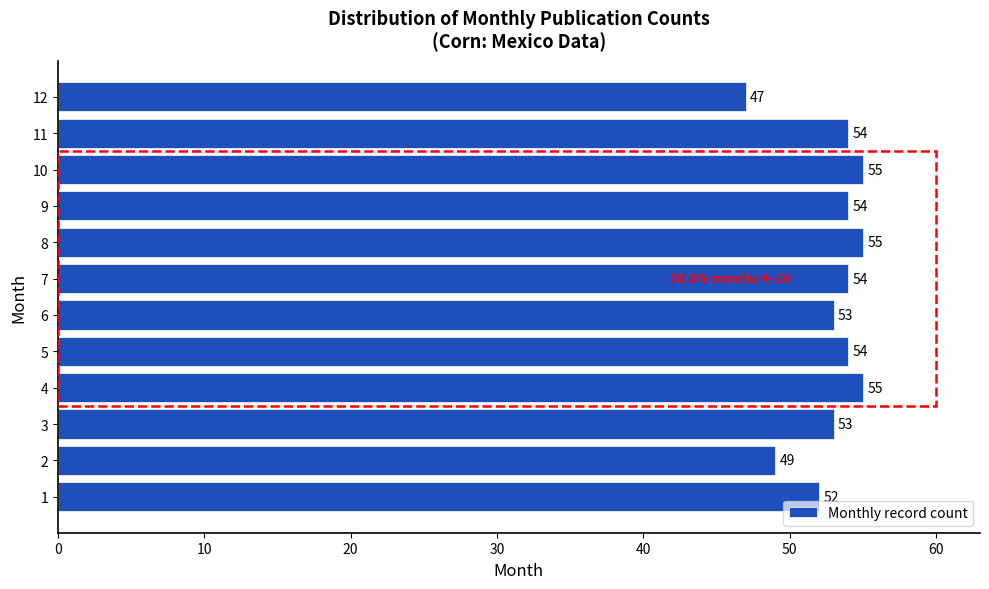

Reading bottom to top, extract all data points from this chart.

1=52	2=49	3=53	4=55	5=54	6=53	7=54	8=55	9=54	10=55	11=54	12=47